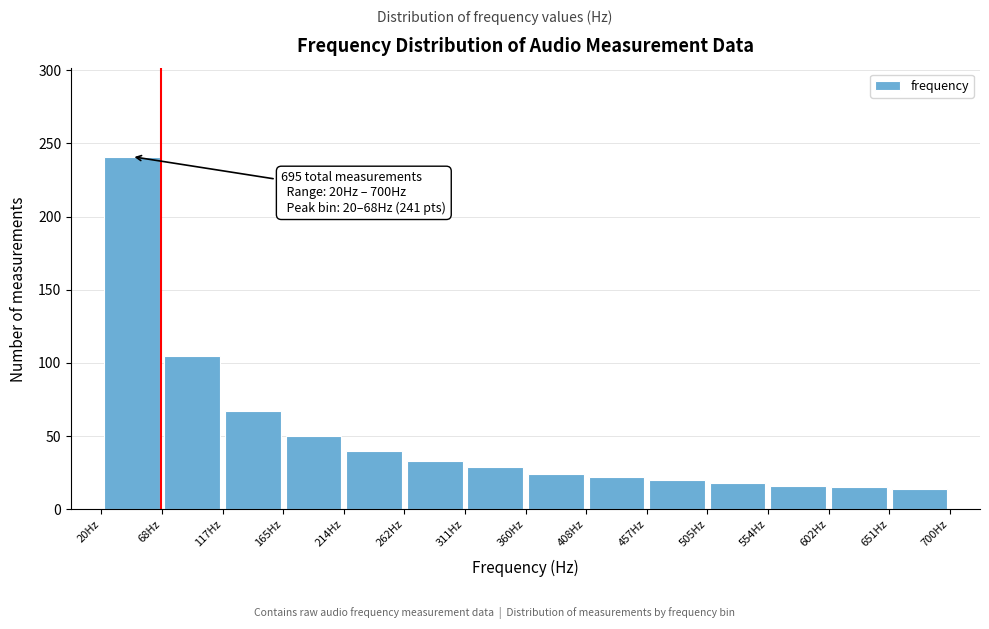

Which range on the x-axis has the tallest bar?

20 to 70